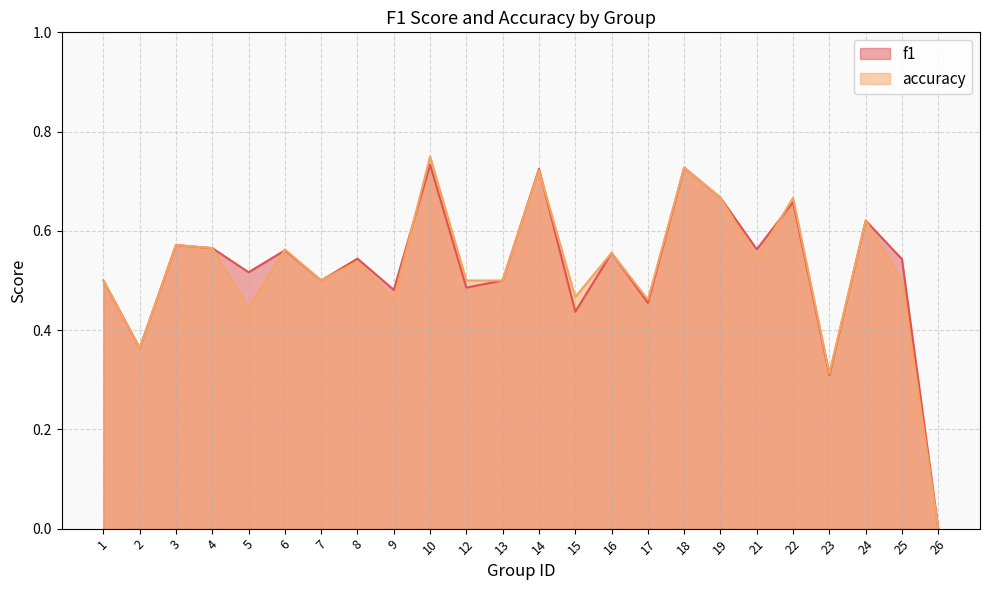

Reading left to right, transcribe all the data shown in this chart.

f1: 1=0.5	2=0.4	3=0.6	4=0.6	5=0.5	6=0.6	7=0.5	8=0.5	9=0.5	10=0.7	12=0.5	13=0.5	14=0.7	15=0.4	16=0.6	17=0.5	18=0.7	19=0.7	21=0.6	22=0.7	23=0.3	24=0.6	25=0.5	26=0.0
accuracy: 1=0.5	2=0.4	3=0.6	4=0.6	5=0.4	6=0.6	7=0.5	8=0.5	9=0.5	10=0.8	12=0.5	13=0.5	14=0.7	15=0.5	16=0.6	17=0.5	18=0.7	19=0.7	21=0.5	22=0.7	23=0.3	24=0.6	25=0.5	26=0.0